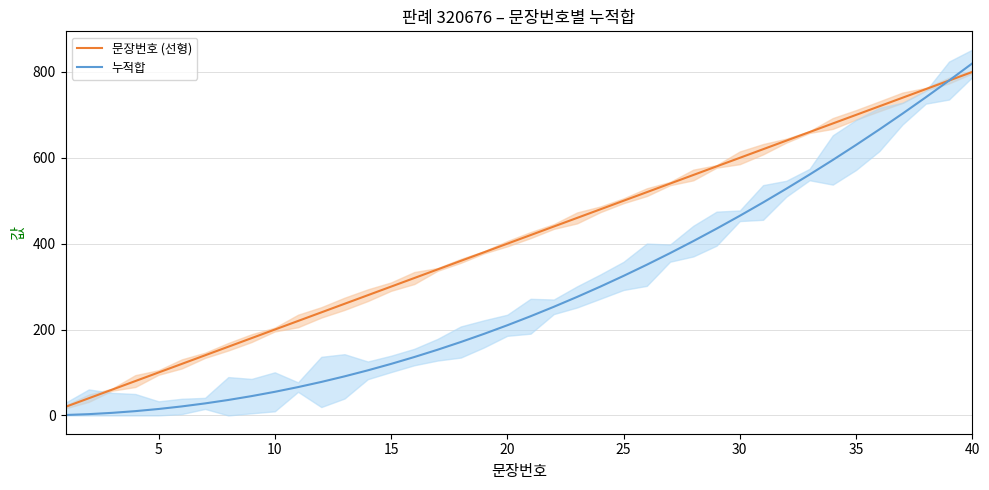

What is the maximum value for 문장번호 (선형)?

800